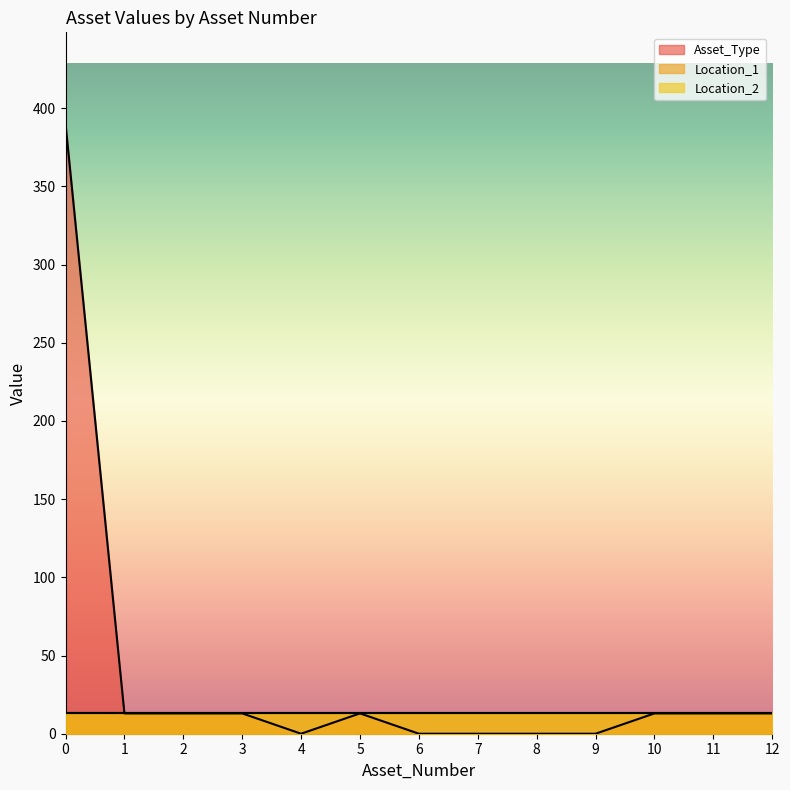

How many lines are shown in the chart?

3